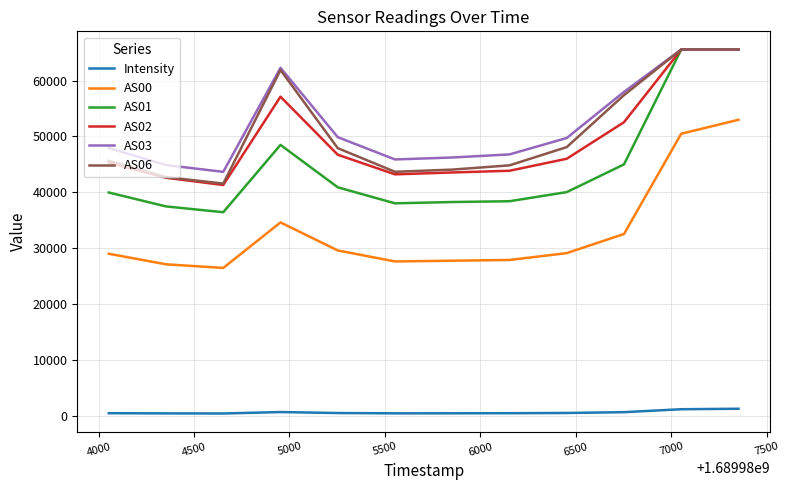

What is the greatest value displayed?

65535.0